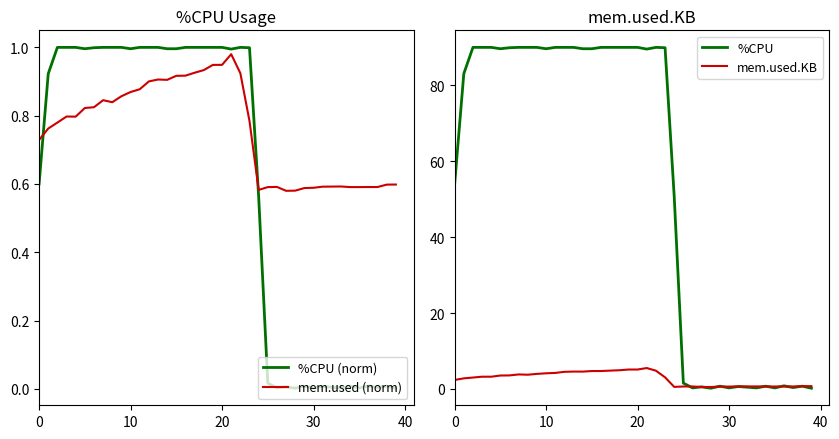

The value of %CPU (norm) at 13 is 0.2. True or false?

False